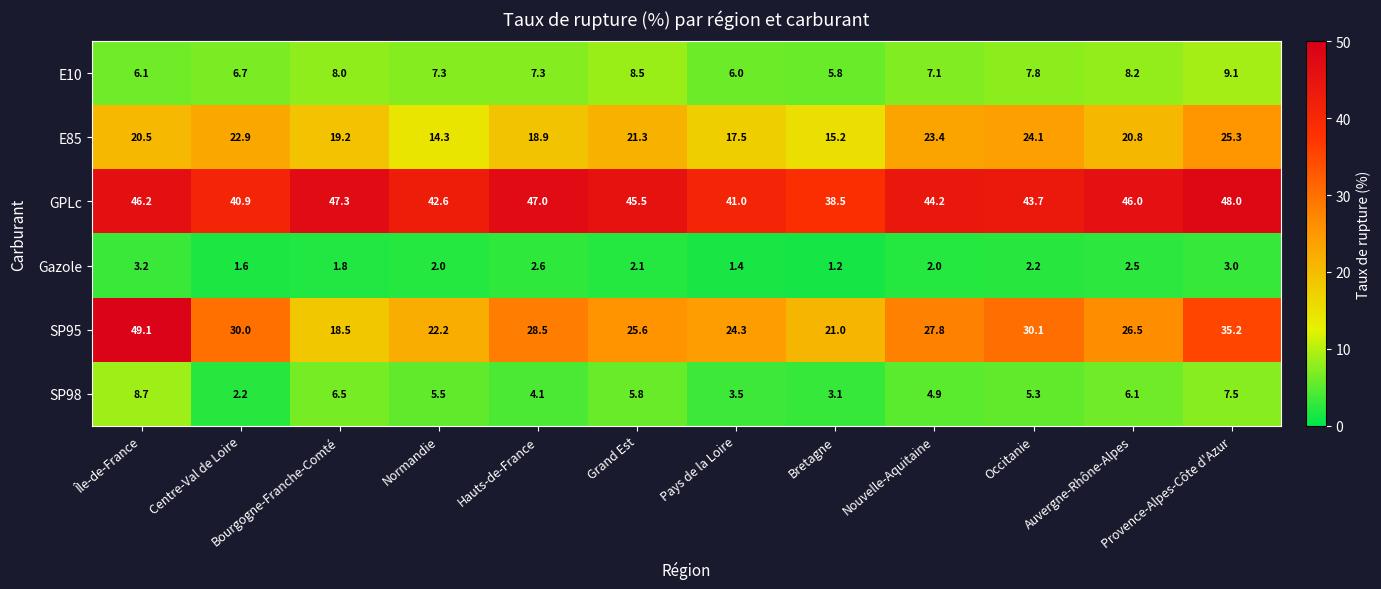

What is the average value of the Gazole series?

2.1